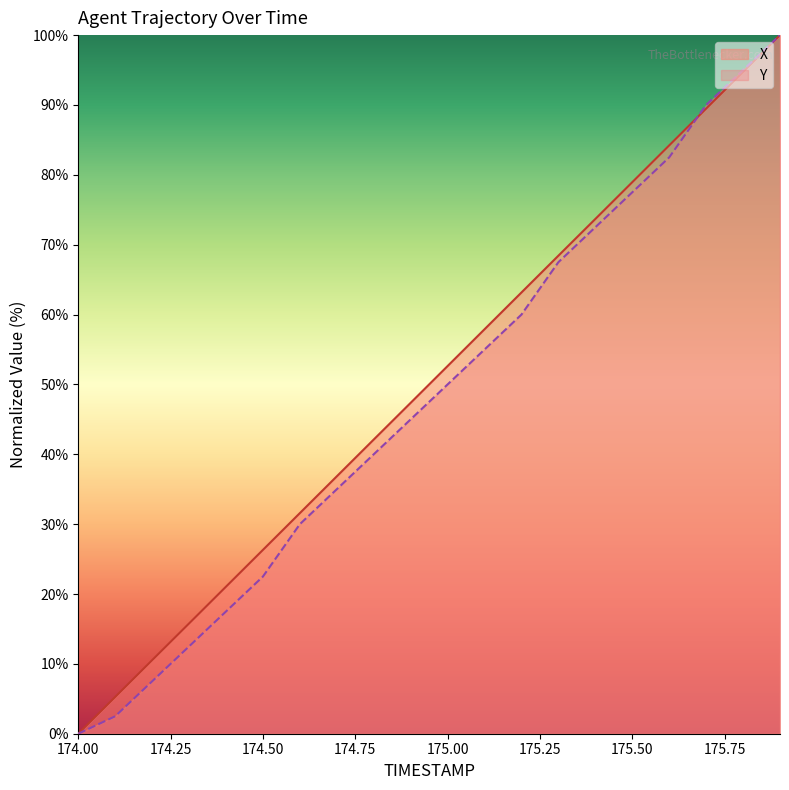

What is the difference between the highest and lowest values at 175.3?

0.9